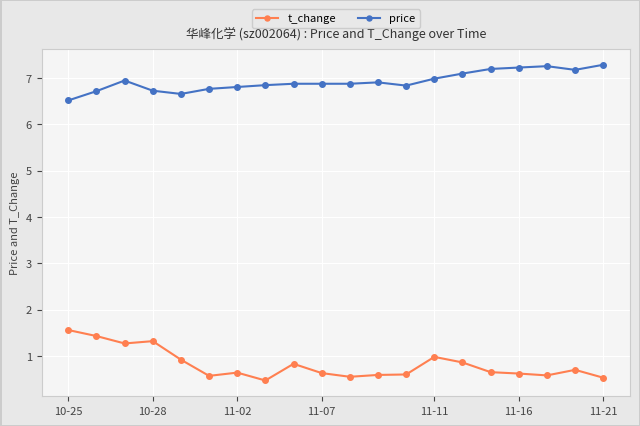

List the series in order of their peak value, lowest first.

t_change, price